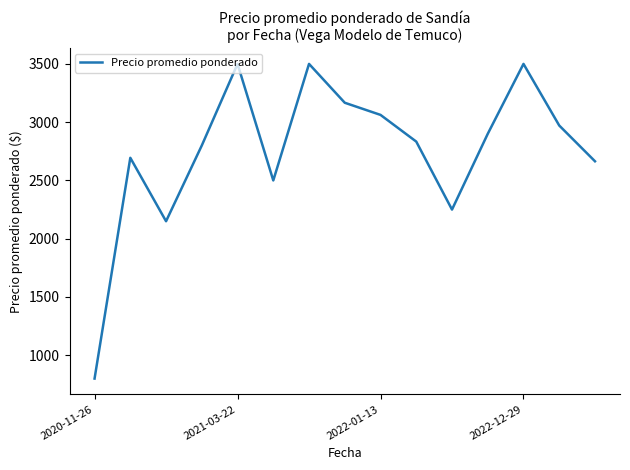

What is the maximum value shown in the chart?

3500.0